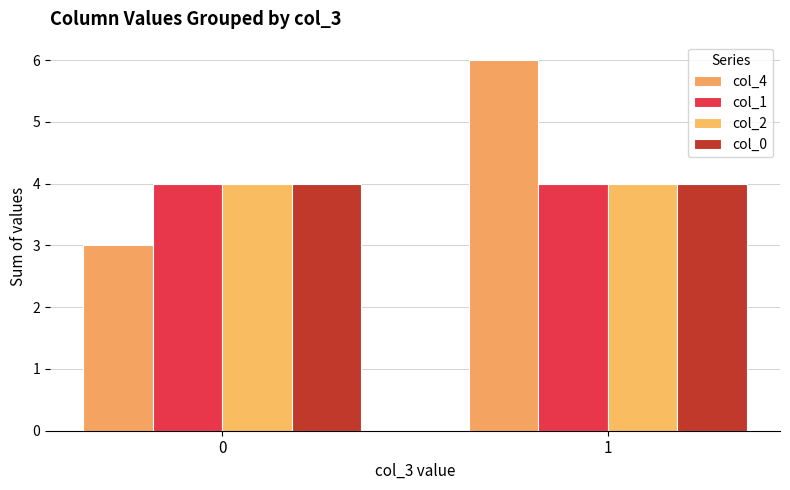

What are all the series names shown in the legend?

col_4, col_1, col_2, col_0